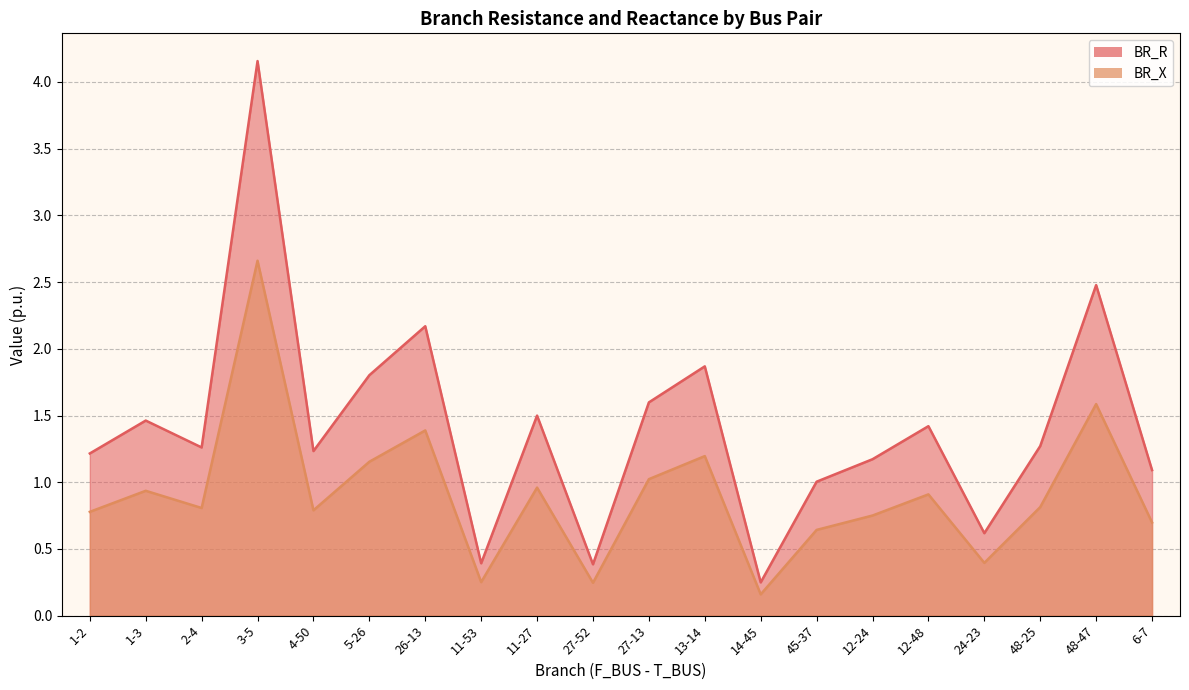

What is the sum of the BR_X values at 11-27 and 2-4?

1.8